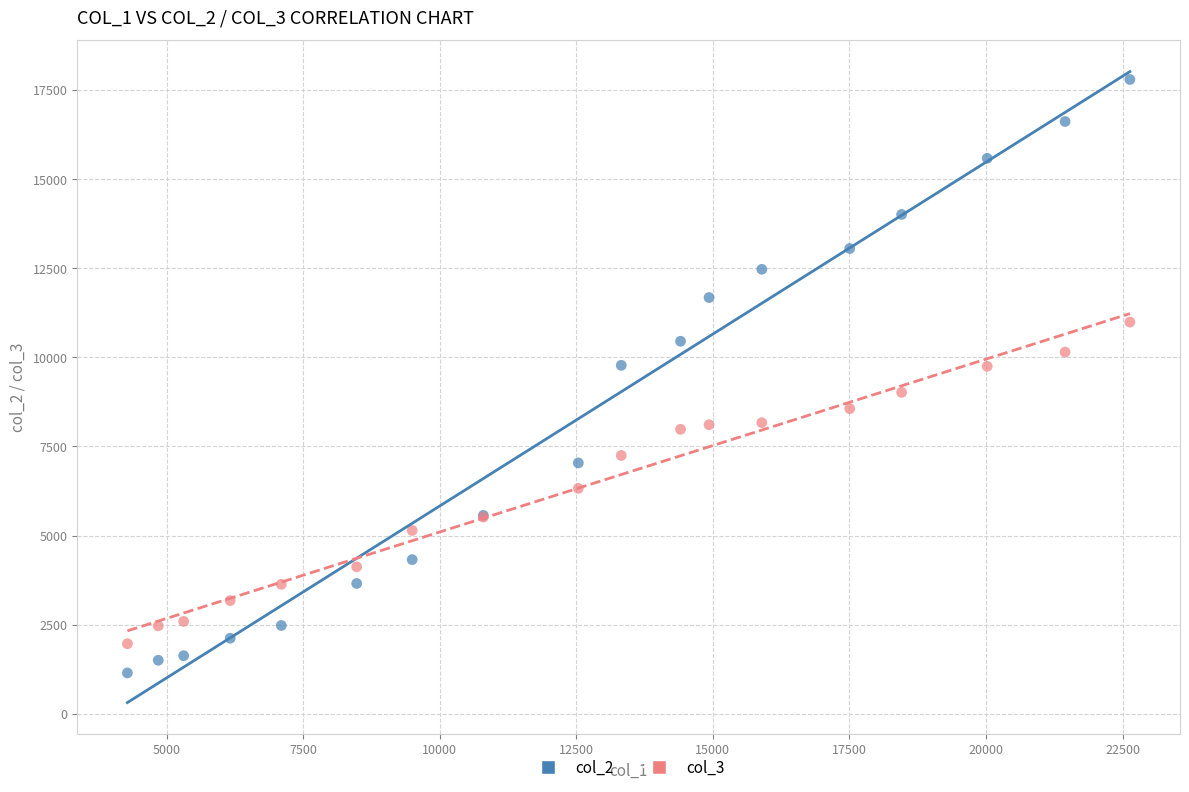

Which series reaches the minimum Y coordinate?

col_2